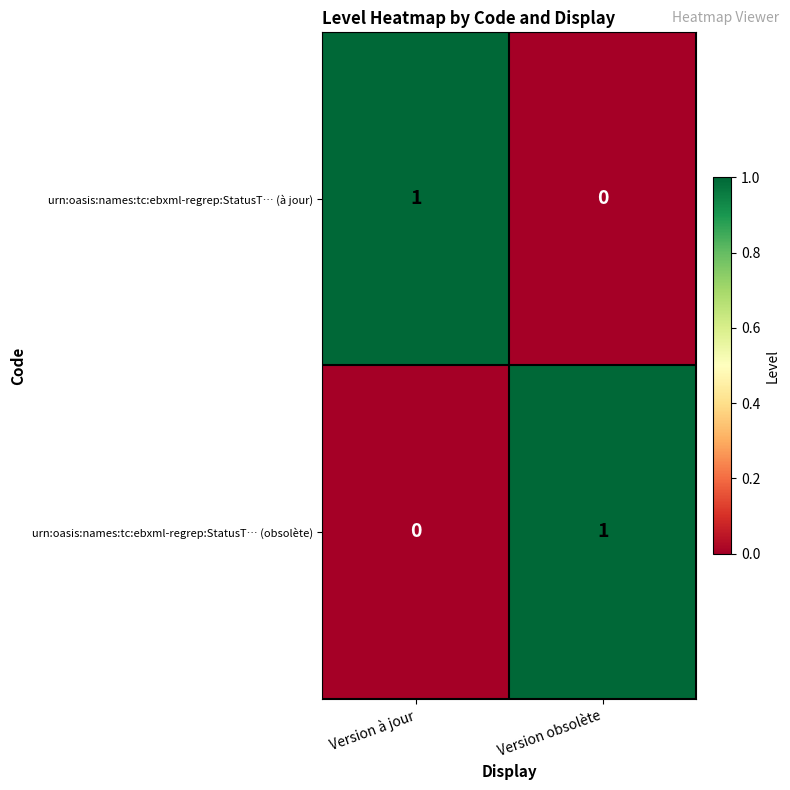

Is the value of urn:oasis:names:tc:ebxml-regrep:StatusT… (obsolète) at Version obsolète greater than the value of urn:oasis:names:tc:ebxml-regrep:StatusT… (à jour) at Version obsolète?

Yes